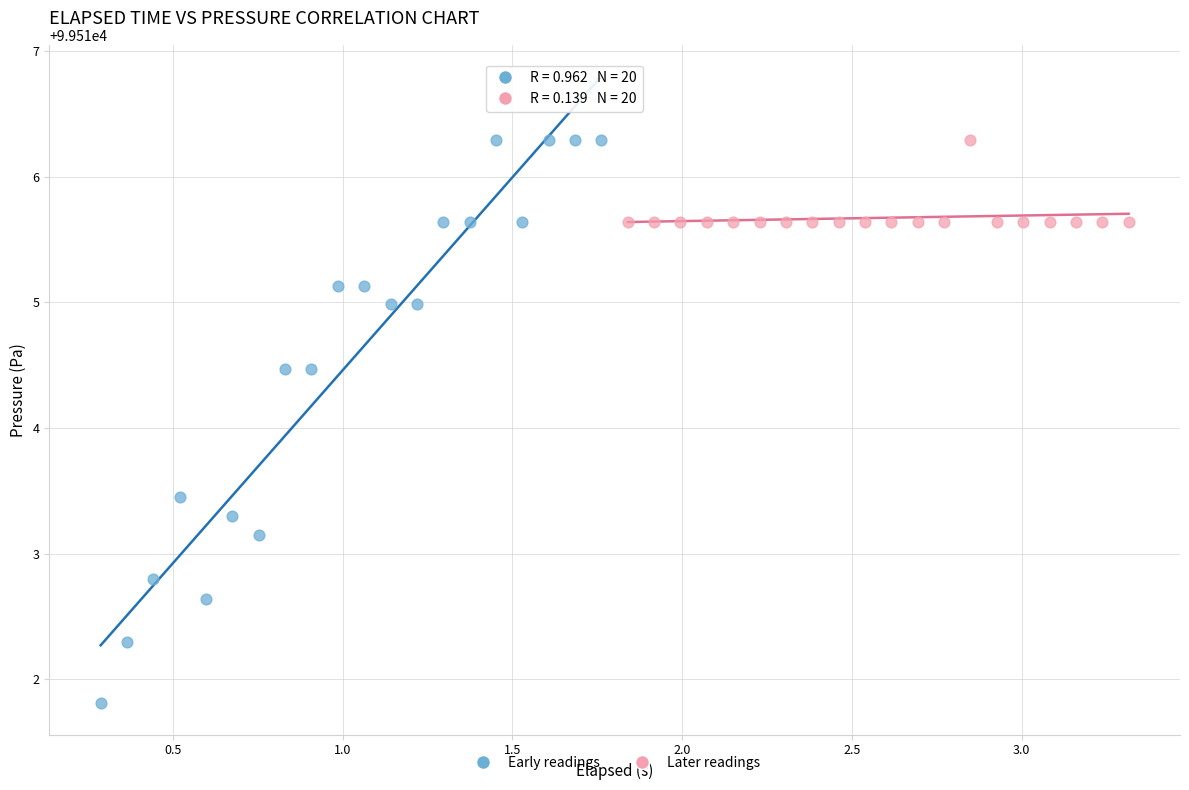

Which series contains the lowest Y value?

Early readings